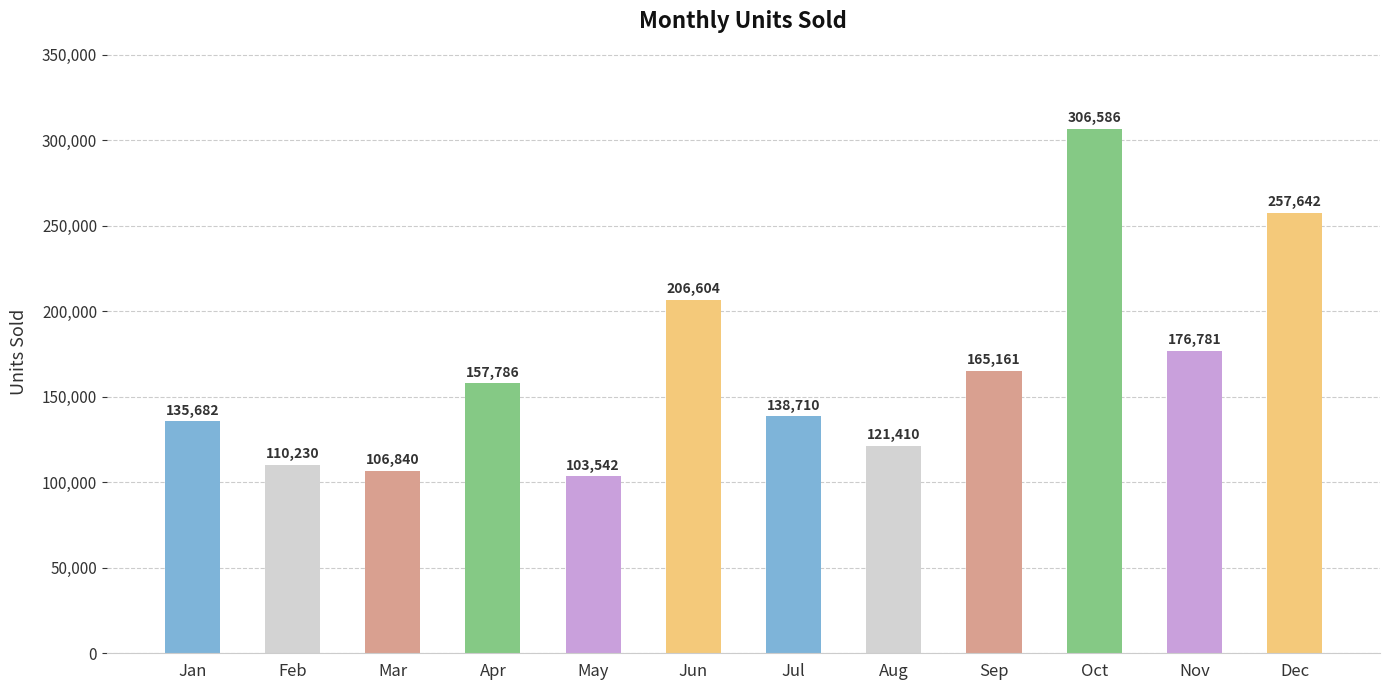

What is the difference between the maximum and second lowest values?

199746